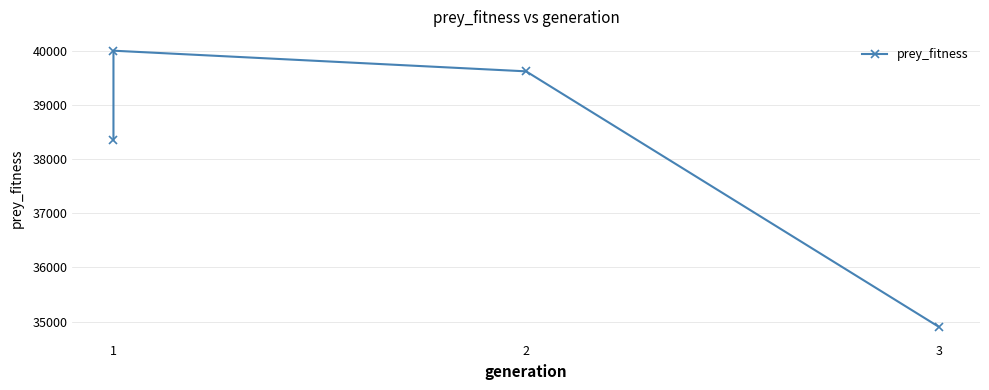

Read the value at 1, to the nearest 100.

38300